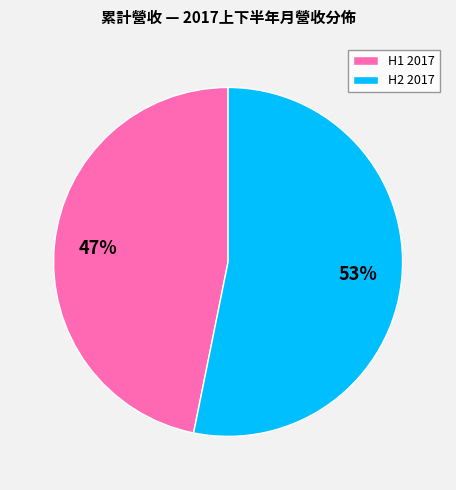

To the nearest percent, what is the average slice percentage?

50%